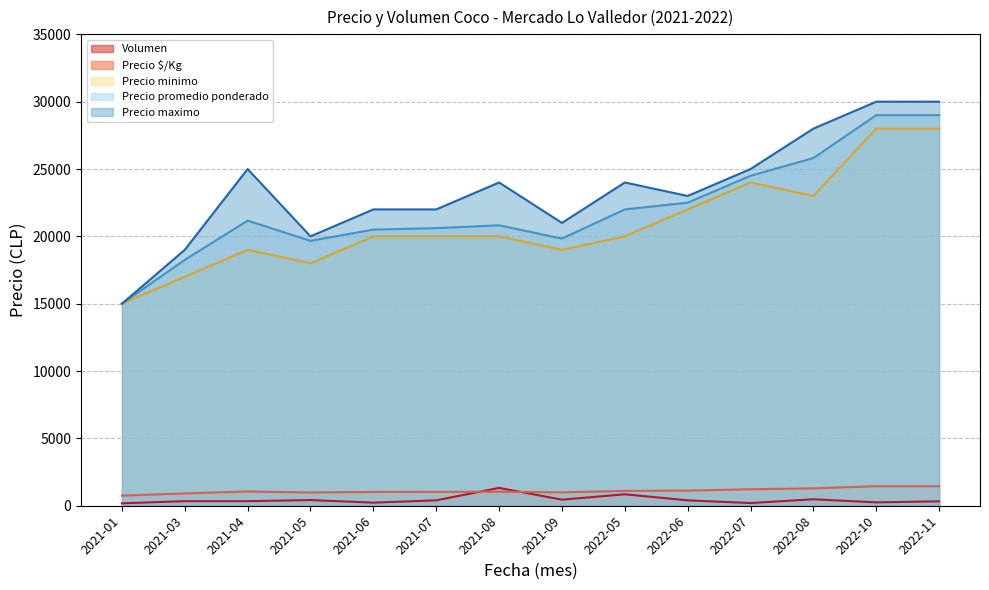

In Precio $/Kg, how many points are higher than both neighbors (excluding endpoints)?

2